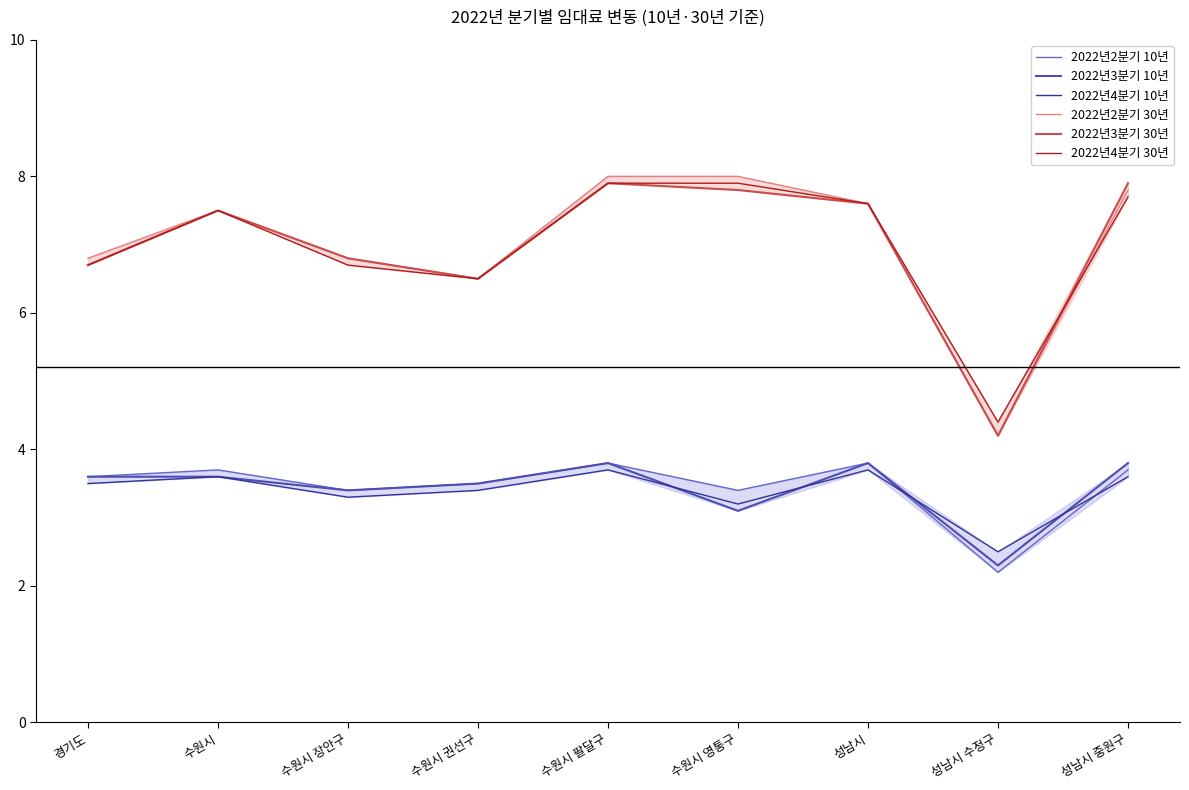

List the labels in order of 2022년3분기 10년 value, smallest first.

성남시 수정구, 수원시 영통구, 수원시 장안구, 수원시 권선구, 경기도, 수원시, 수원시 팔달구, 성남시, 성남시 중원구